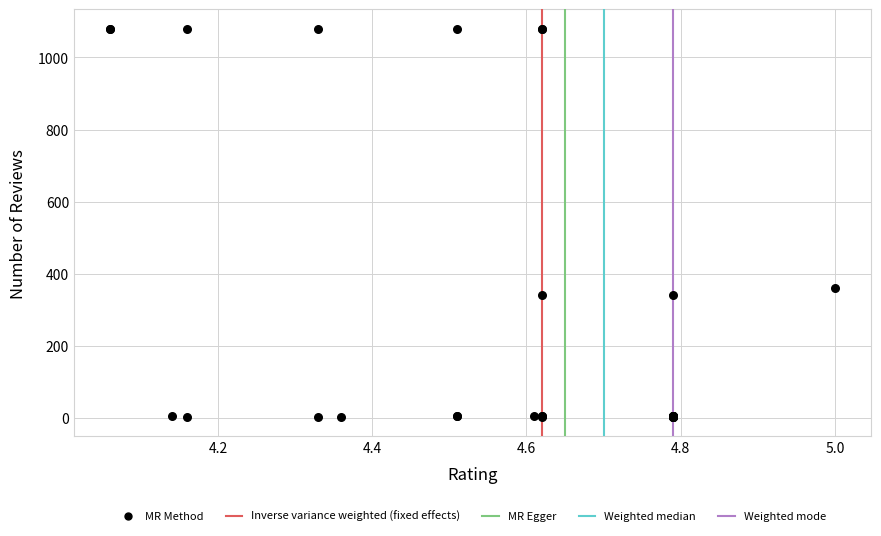

What Y value in the scatter plot is closest to 541?

360